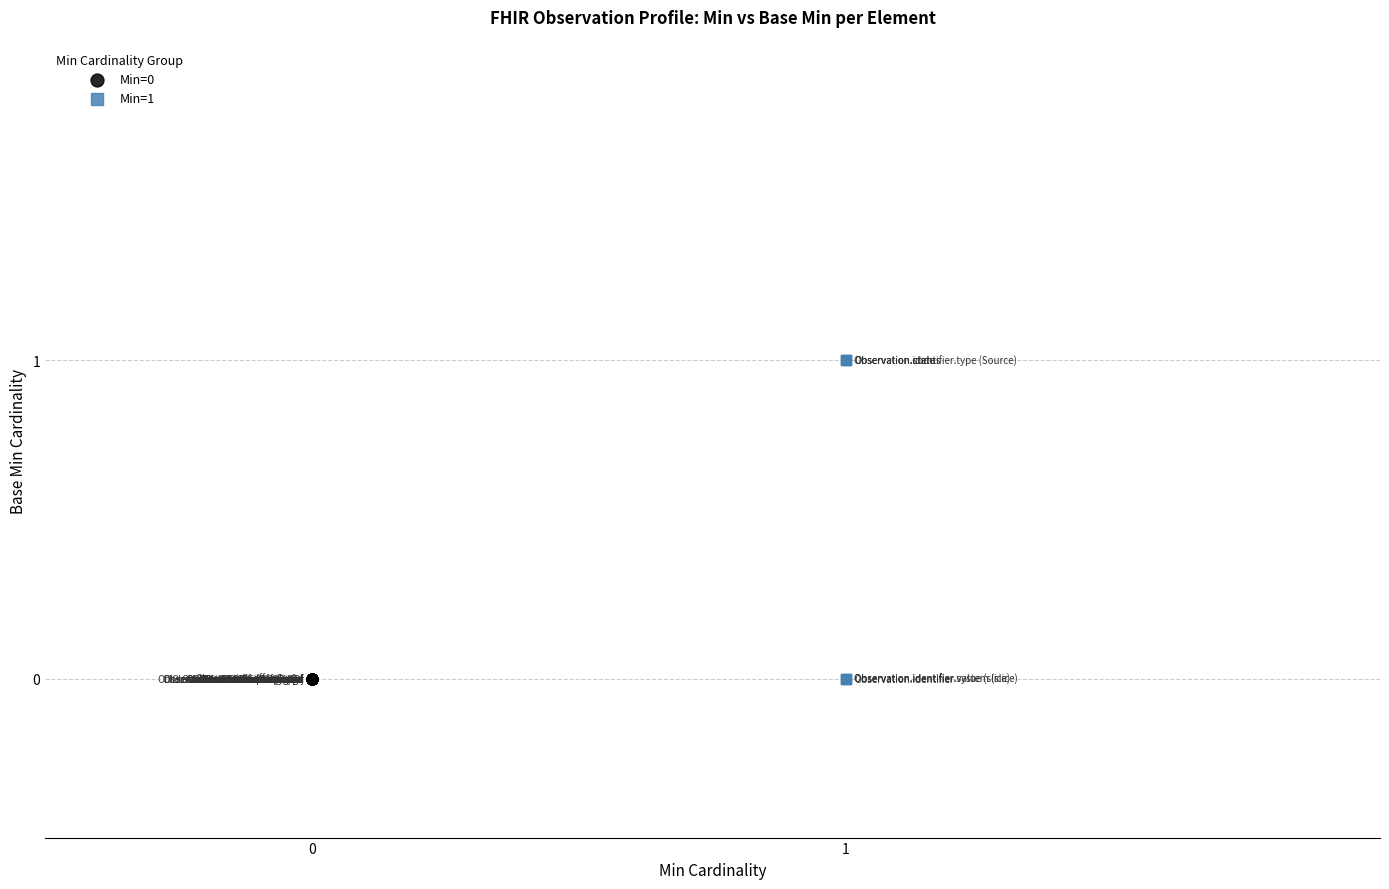

Which series contains the highest Y value?

Min=1